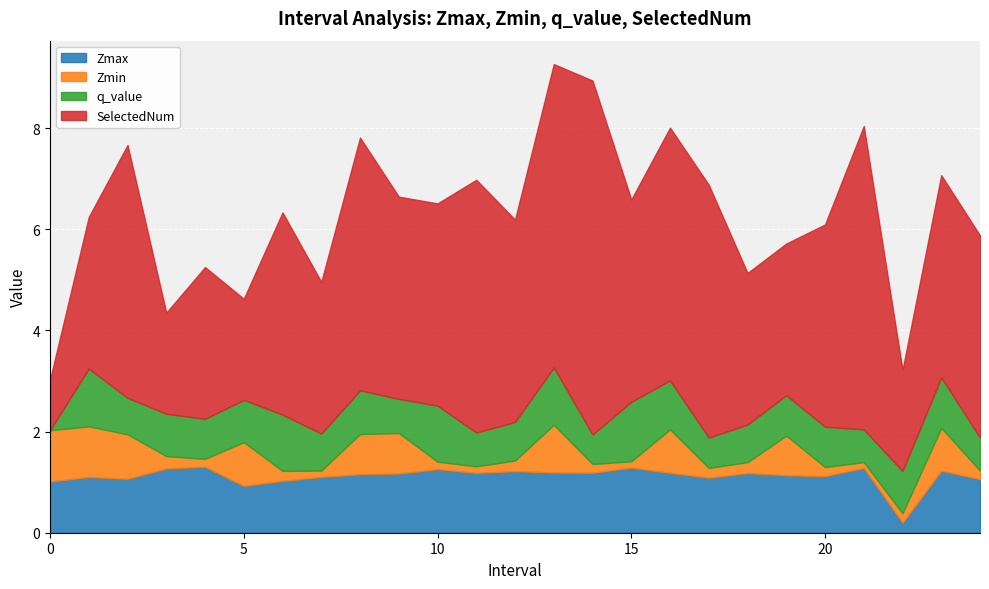

Reading right to left, extract all data points from this chart.

Zmax: 1.1	1.2	0.2	1.3	1.1	1.1	1.2	1.1	1.2	1.3	1.2	1.2	1.2	1.2	1.3	1.2	1.2	1.1	1.0	0.9	1.3	1.3	1.1	1.1	1.0
Zmin: 0.2	0.8	0.2	0.1	0.2	0.8	0.2	0.2	0.9	0.1	0.2	0.9	0.2	0.1	0.1	0.8	0.8	0.1	0.2	0.9	0.2	0.2	0.9	1.0	1.0
q_value: 0.7	1.0	0.8	0.6	0.8	0.8	0.7	0.6	1.0	1.2	0.6	1.1	0.8	0.7	1.1	0.7	0.9	0.7	1.1	0.8	0.8	0.8	0.7	1.1	-0.0
SelectedNum: 4.0	4.0	2.0	6.0	4.0	3.0	3.0	5.0	5.0	4.0	7.0	6.0	4.0	5.0	4.0	4.0	5.0	3.0	4.0	2.0	3.0	2.0	5.0	3.0	1.0